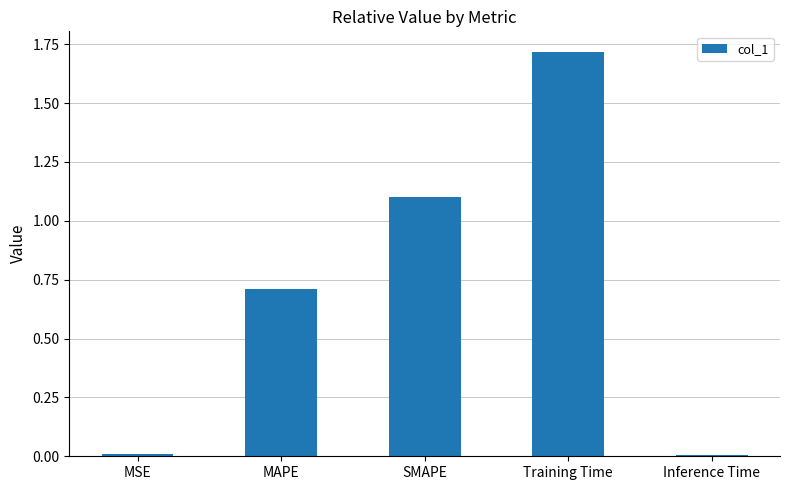

What is the difference between the values at MAPE and SMAPE?

0.4